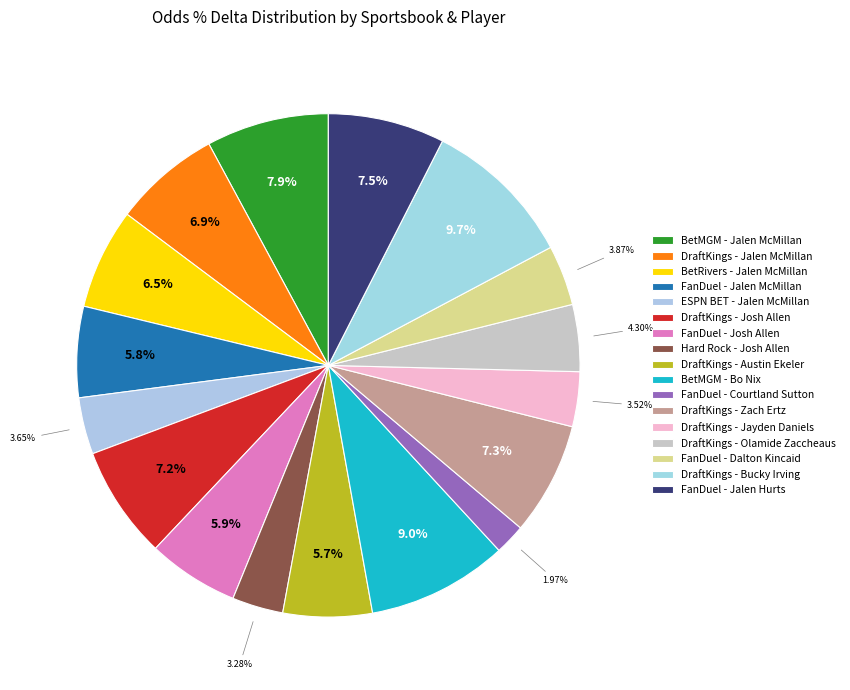

Is there any slice that represents more than half of the pie?

No